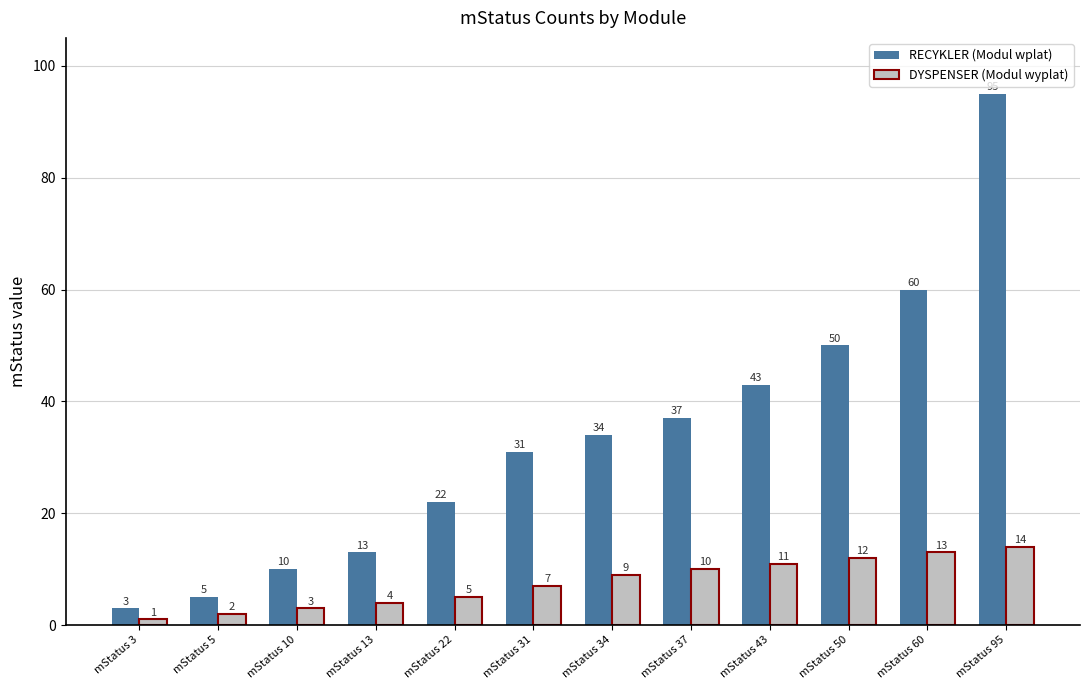

What is the value of the RECYKLER (Modul wplat) bar at the 6th from the left?

31